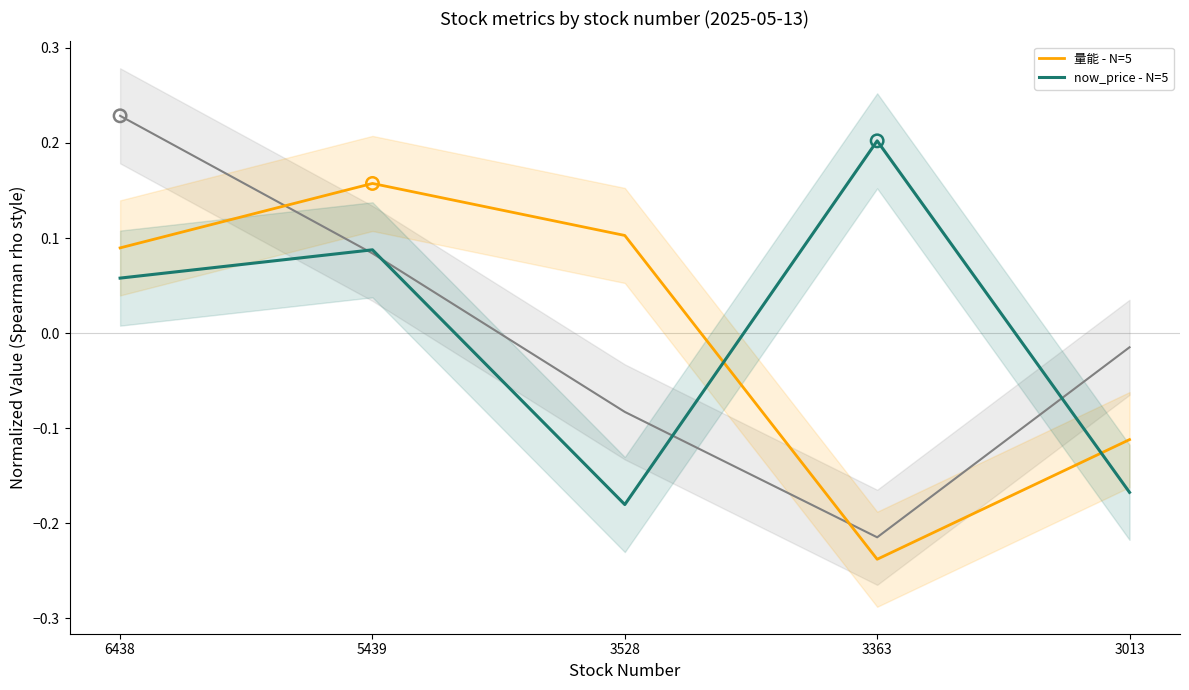

What is the total value across all series at 3528?

-0.1